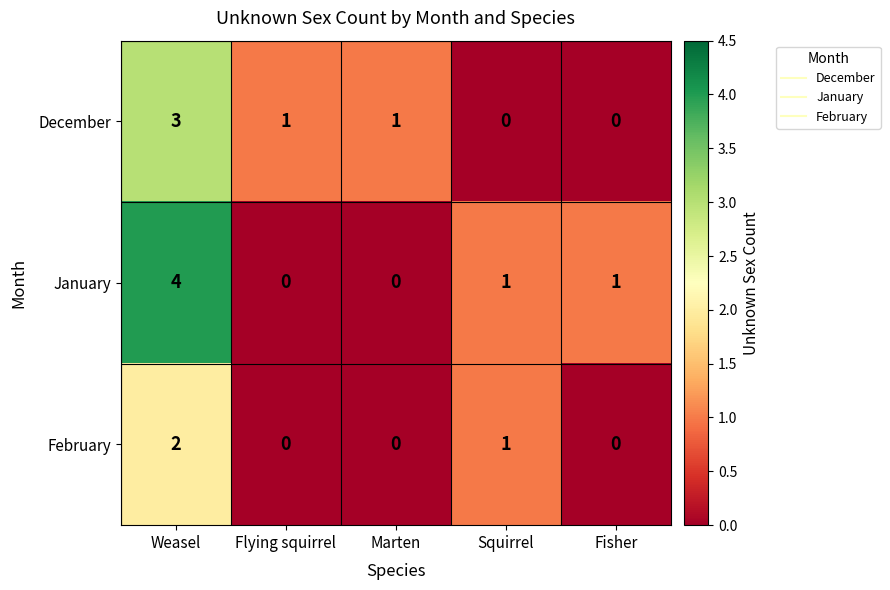

How many December values are between 0 and 1?

4